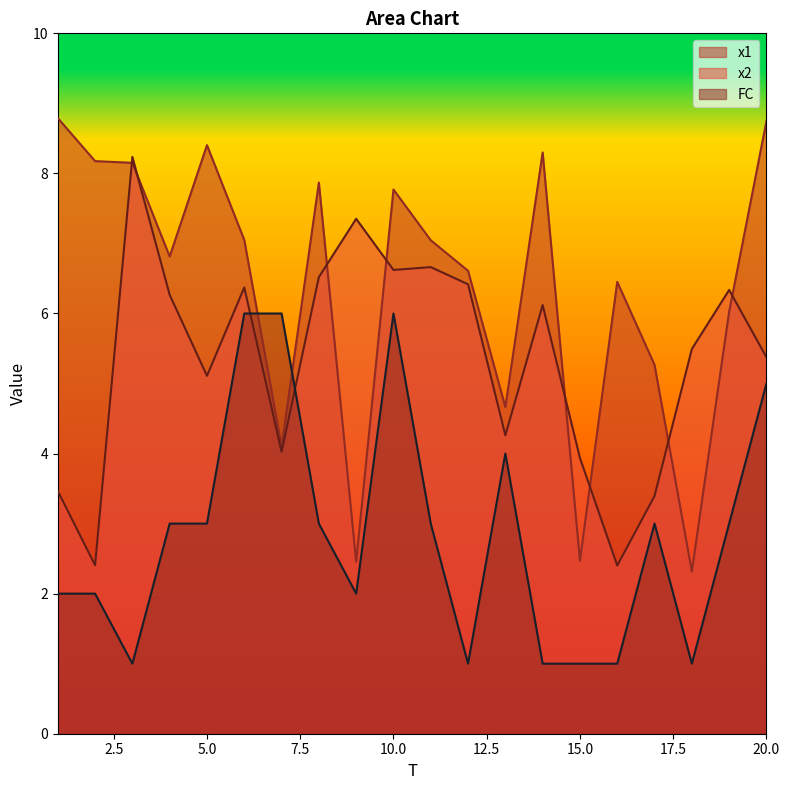

Rank the series by their maximum value, from highest to lowest.

x1, x2, FC